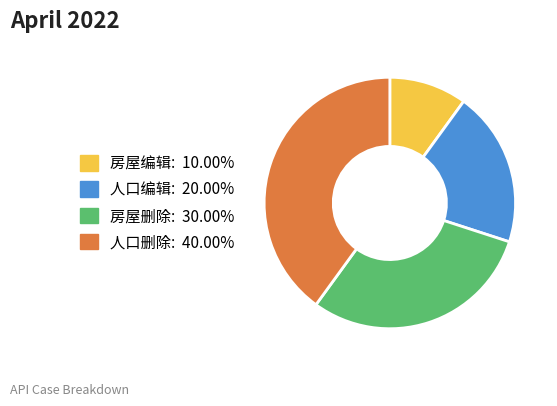

How many slices are in this pie chart?

4